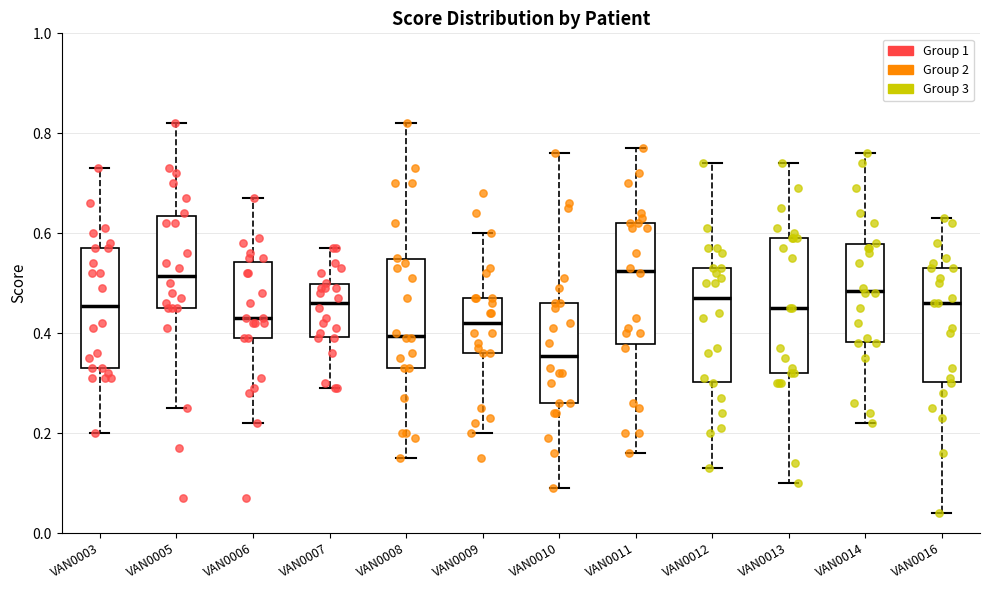

Reading left to right, read every box against the y-axis: the position of its median line, the range the box covers, and the ends of its whiskers. The values are not printed on the chart, so give them approximately, as read against the axis.

VAN0003: median 0.46, box 0.34 to 0.58, whiskers 0.20 to 0.74
VAN0005: median 0.52, box 0.46 to 0.64, whiskers 0.26 to 0.82
VAN0006: median 0.44, box 0.40 to 0.54, whiskers 0.22 to 0.68
VAN0007: median 0.46, box 0.40 to 0.50, whiskers 0.30 to 0.58
VAN0008: median 0.40, box 0.34 to 0.54, whiskers 0.16 to 0.82
VAN0009: median 0.42, box 0.36 to 0.48, whiskers 0.20 to 0.60
VAN0010: median 0.36, box 0.26 to 0.46, whiskers 0.10 to 0.76
VAN0011: median 0.52, box 0.38 to 0.62, whiskers 0.16 to 0.78
VAN0012: median 0.48, box 0.30 to 0.54, whiskers 0.14 to 0.74
VAN0013: median 0.46, box 0.32 to 0.60, whiskers 0.10 to 0.74
VAN0014: median 0.48, box 0.38 to 0.58, whiskers 0.22 to 0.76
VAN0016: median 0.46, box 0.30 to 0.54, whiskers 0.04 to 0.64